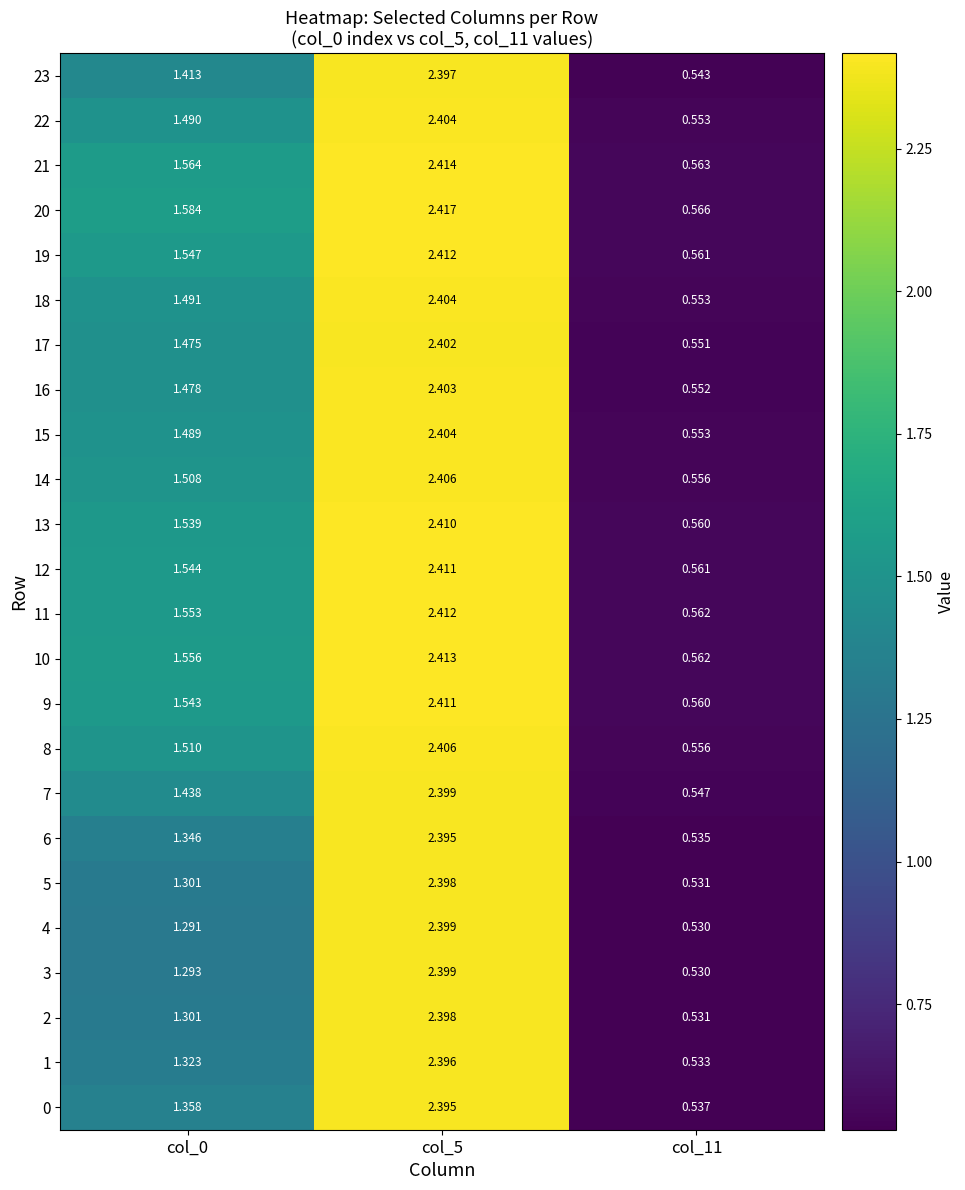

Is the value of 13 at col_5 greater than the value of 19 at col_11?

Yes